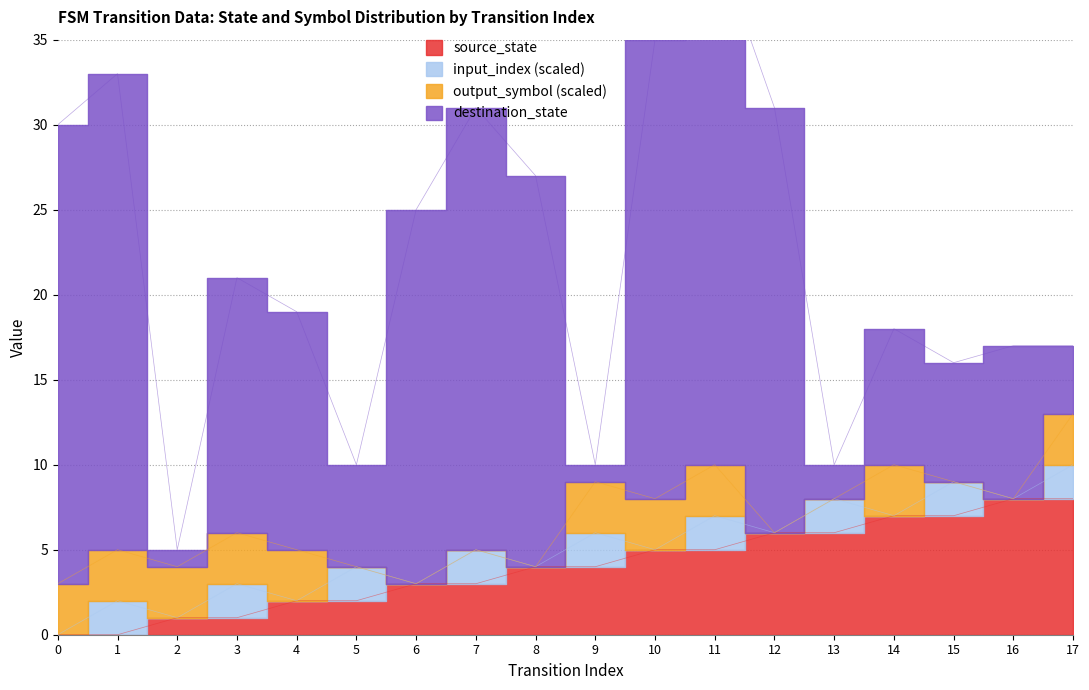

How many lines are shown in the chart?

4